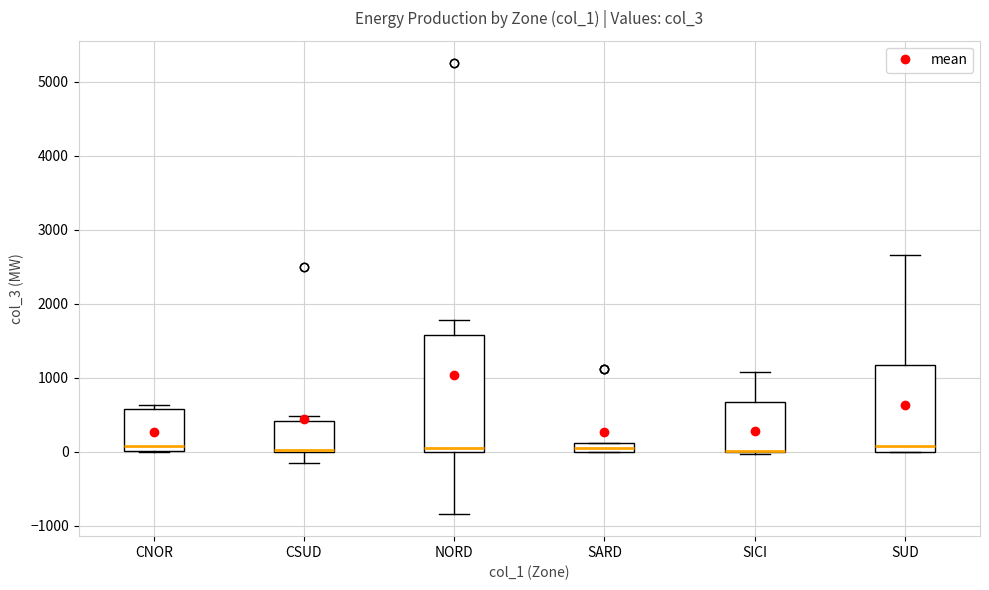

Where is the lower edge of the box for SUD on the y-axis? The values are not printed on the chart, so give them approximately, as read against the axis.

0